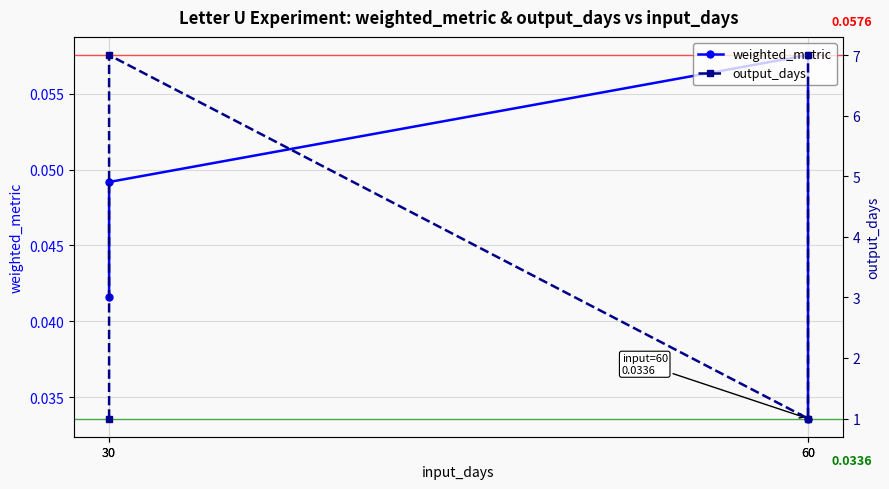

Reading right to left, transcribe all the data shown in this chart.

weighted_metric: 60=0.0	60=0.1	30=0.0	30=0.0
output_days: 60=7.0	60=1.0	30=7.0	30=1.0